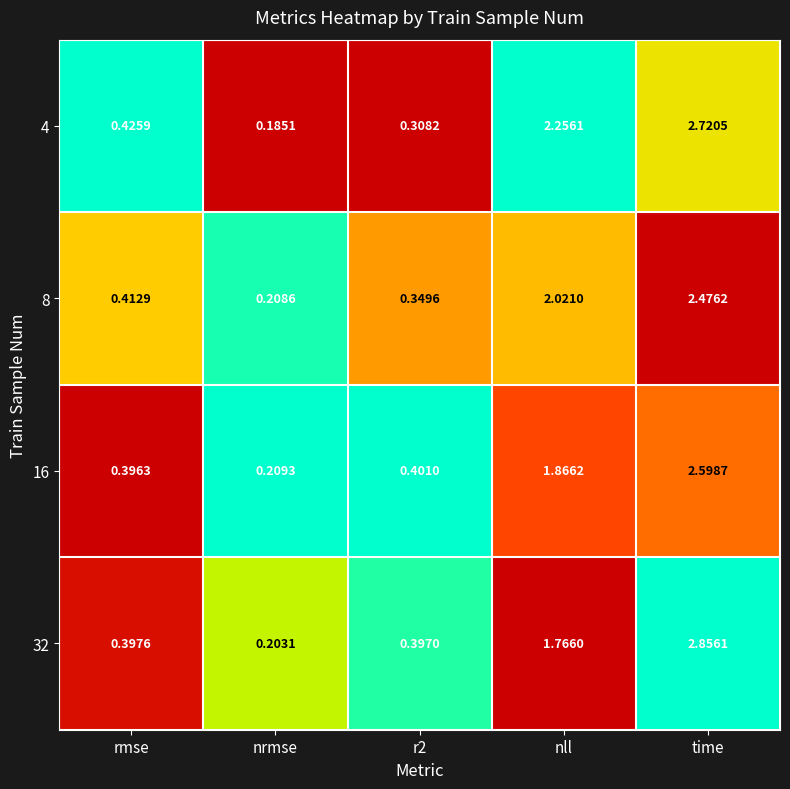

Which category has the highest value in the 16 series?

time